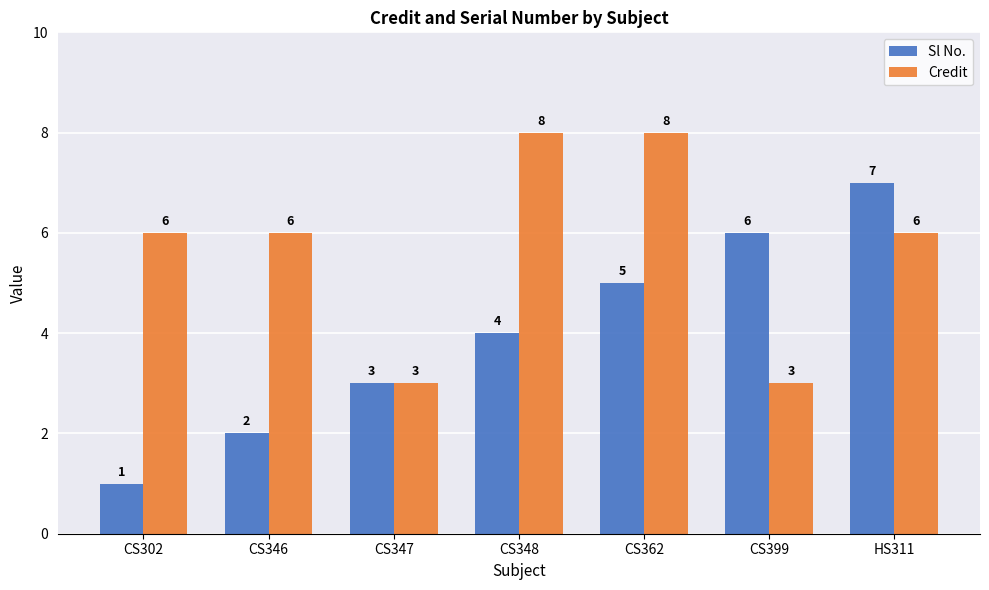

Reading right to left, list all the values displayed in this chart.

Sl No.: HS311=7	CS399=6	CS362=5	CS348=4	CS347=3	CS346=2	CS302=1
Credit: HS311=6	CS399=3	CS362=8	CS348=8	CS347=3	CS346=6	CS302=6